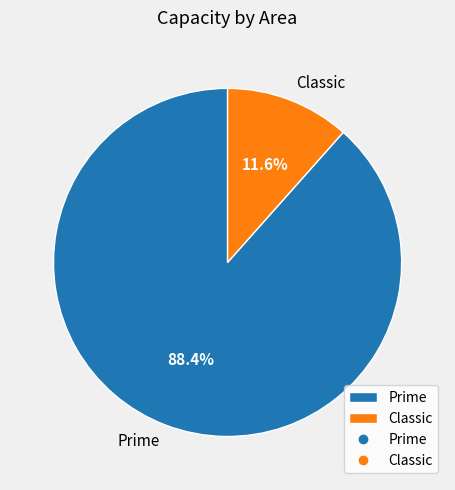

What is the largest slice in the pie chart?

Prime